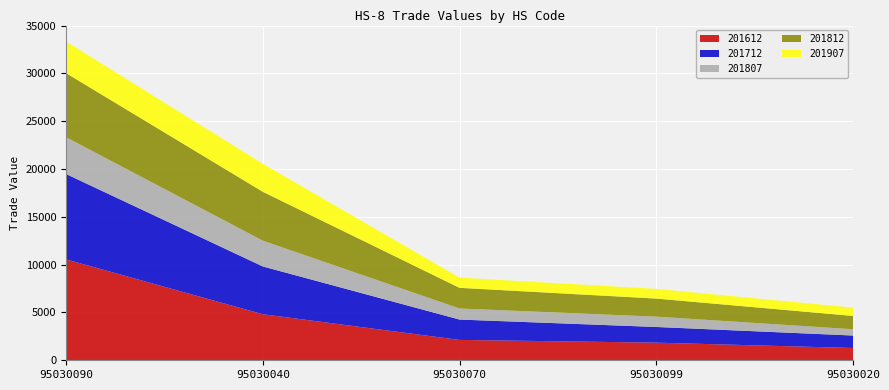

Reading left to right, what are all the values shown in this chart?

201612: 10553.9	4818.1	2129.8	1843.0	1284.3
201712: 8924.2	4994.3	2128.3	1639.2	1304.3
201807: 3848.9	2696.6	1158.1	1081.8	657.4
201812: 6703.0	5114.6	2159.6	1889.4	1391.1
201907: 3304.8	2920.4	1065.4	1010.5	866.8